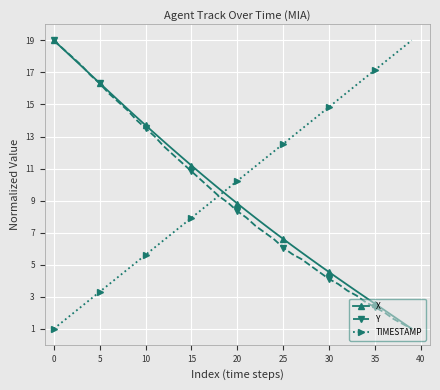

Does the chart display data point markers on the line(s)?

Yes